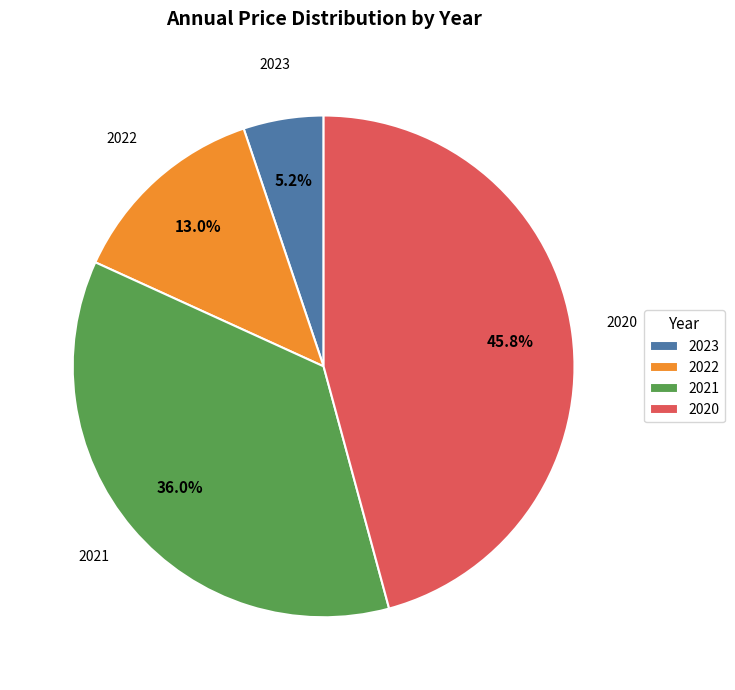

Which has a higher value, 2020 or 2023?

2020